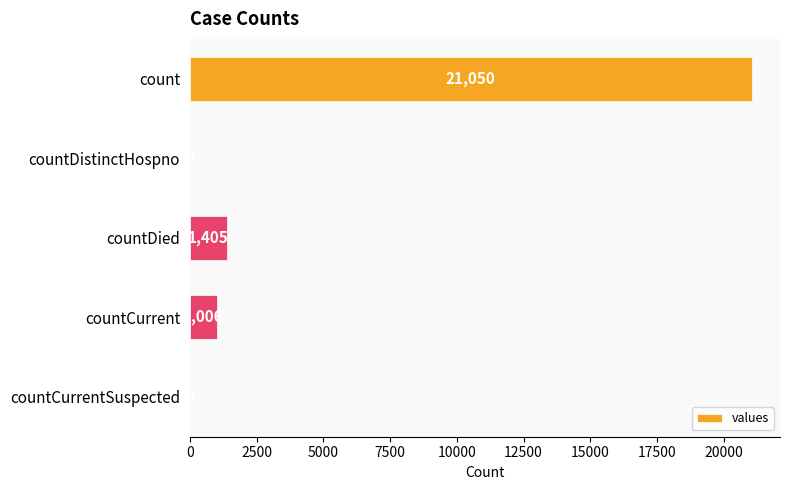

What is the sum of all values?

23461